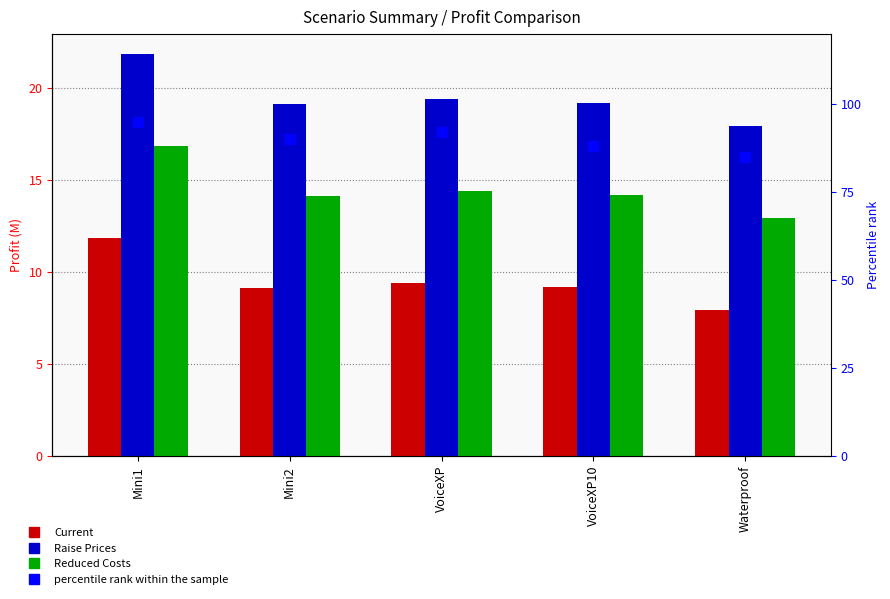

What is the value of the Raise Prices bar at the 2nd from the left?

19.1